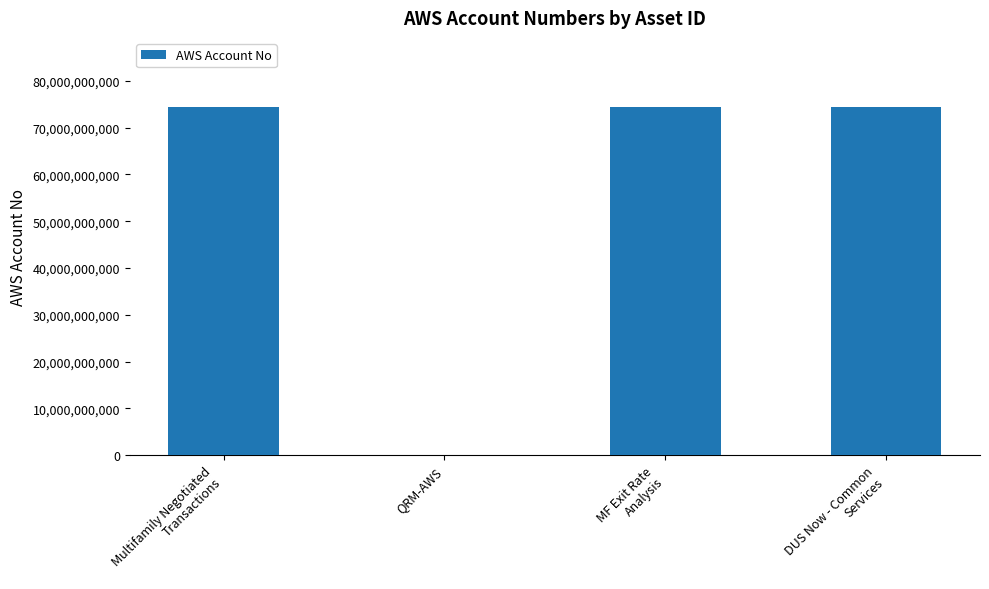

What is the greatest value displayed?

74307301684